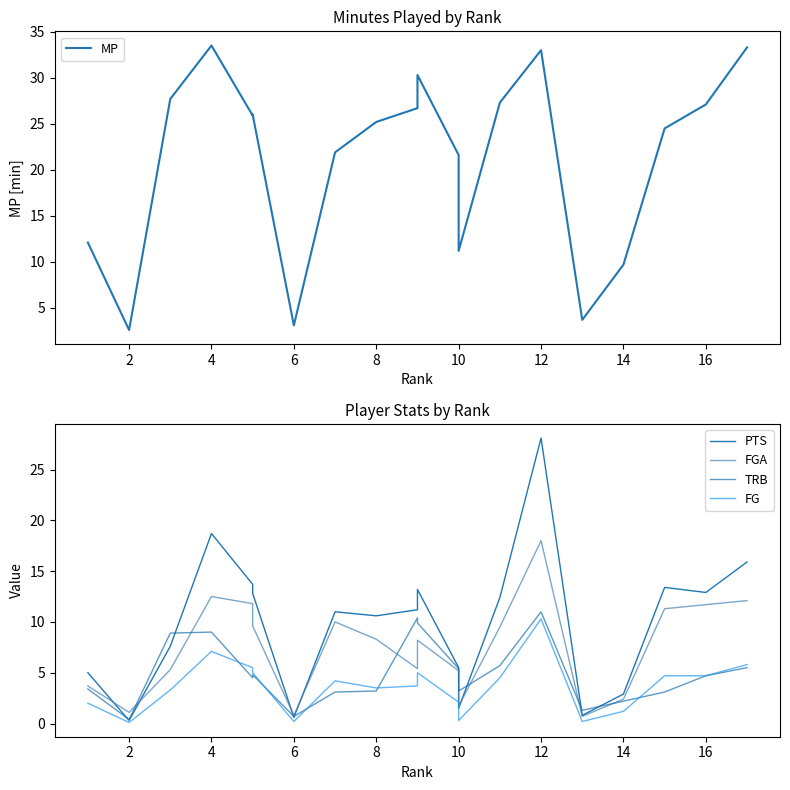

True or false: MP has more than 0 points higher than both neighbors.

True